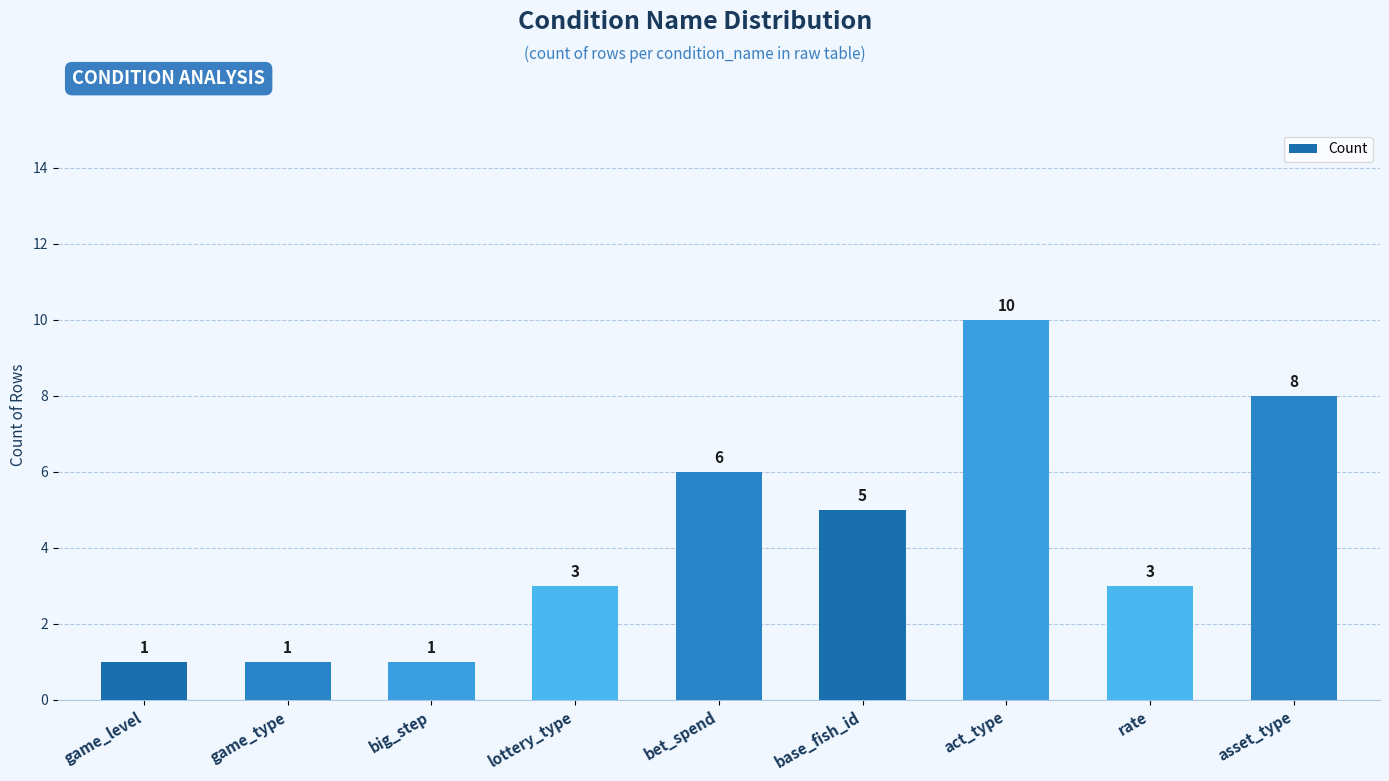

At which category does the chart reach its peak across all series?

act_type